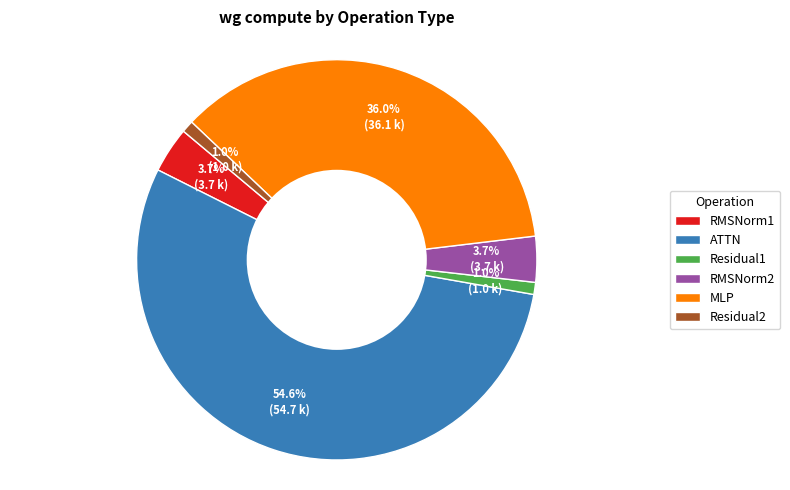

To the nearest percent, what is the difference between the Residual1 and RMSNorm1 slice percentages?

3%